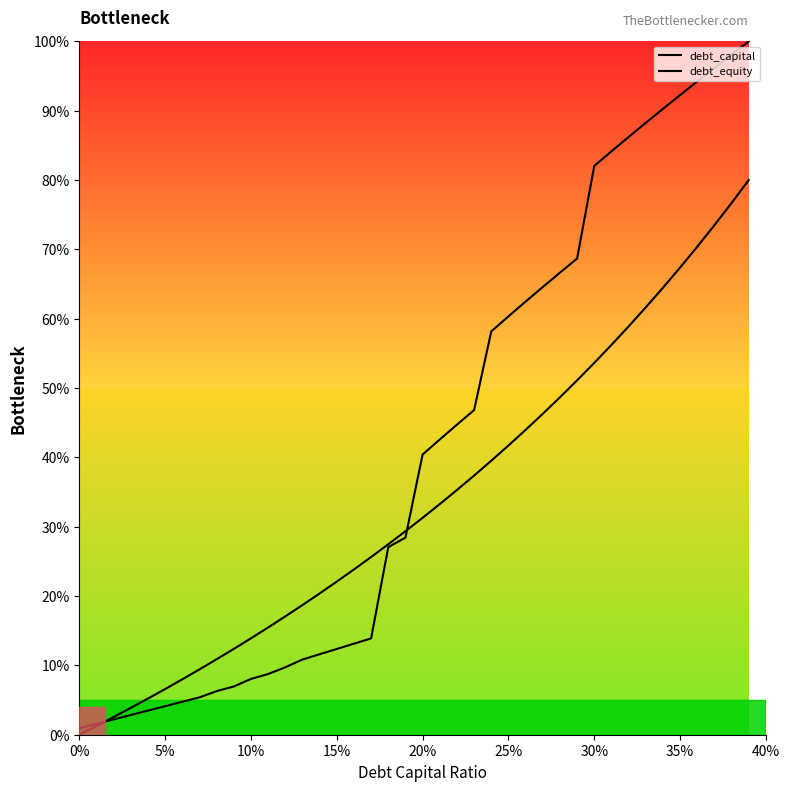

How many intersections are there between debt_capital and debt_equity?

2